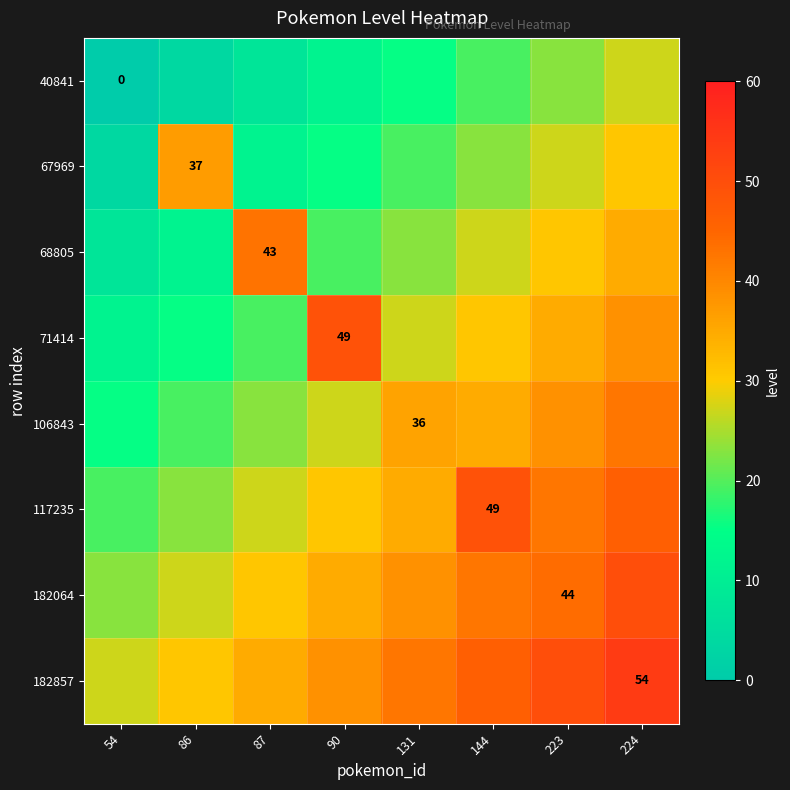

Which category has the highest value in the 182064 series?

224